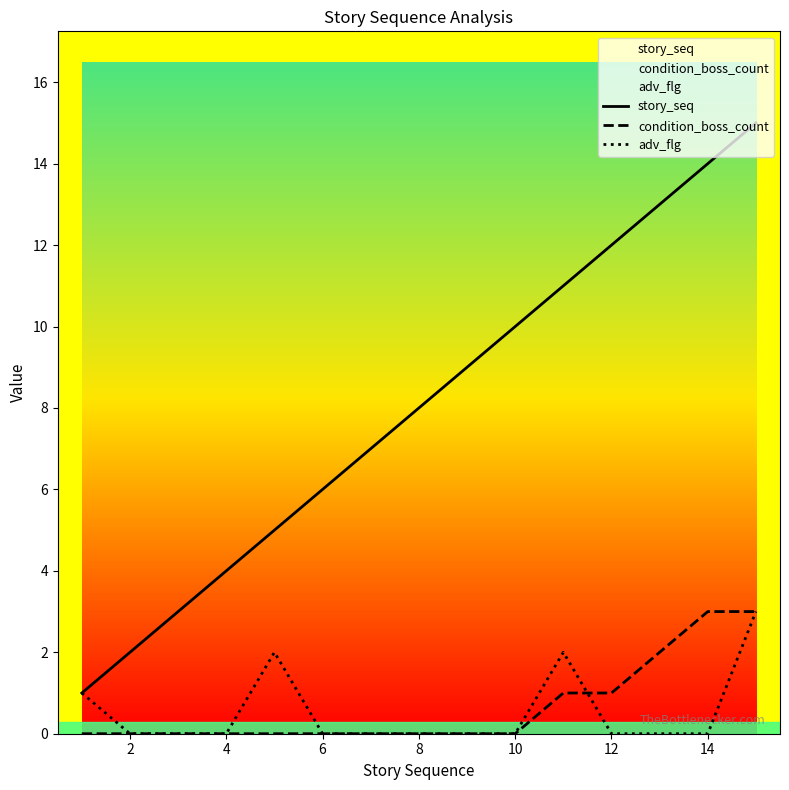

True or false: condition_boss_count and story_seq cross at least once.

False